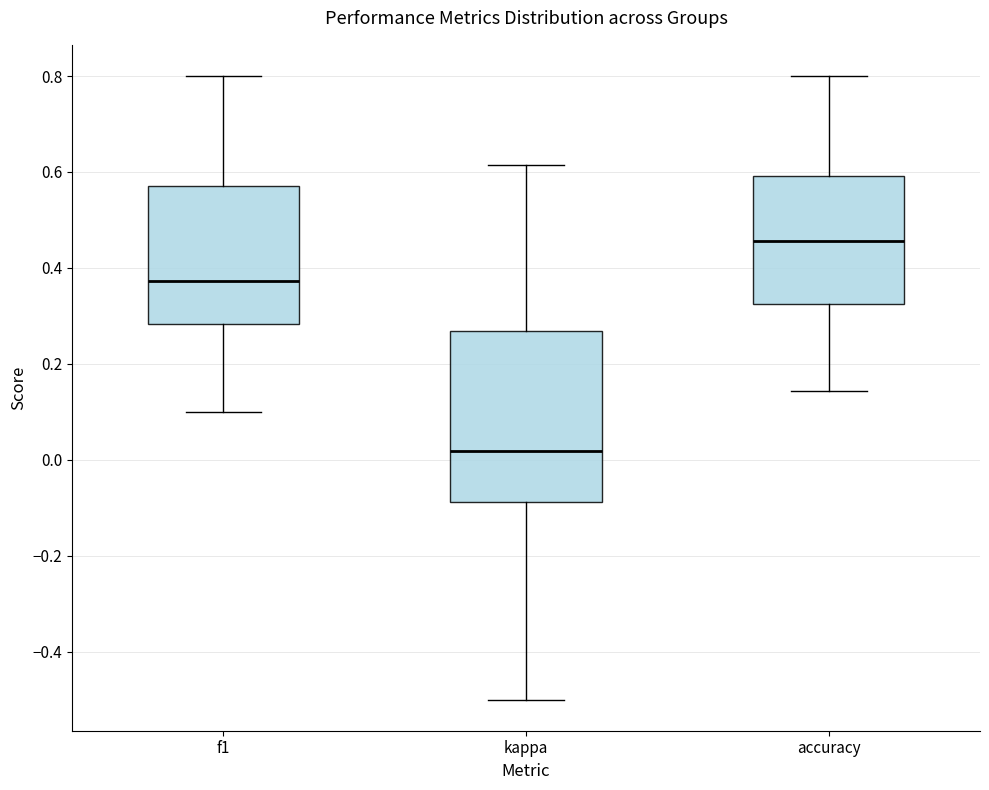

Which box's median line is the lowest?

kappa